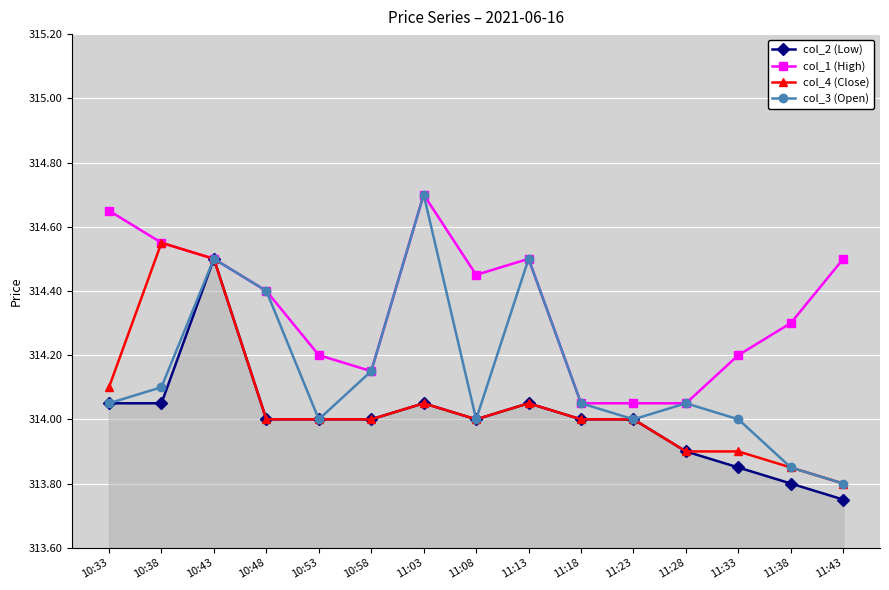

Read the col_4 (Close) value at 11:18.

314.0